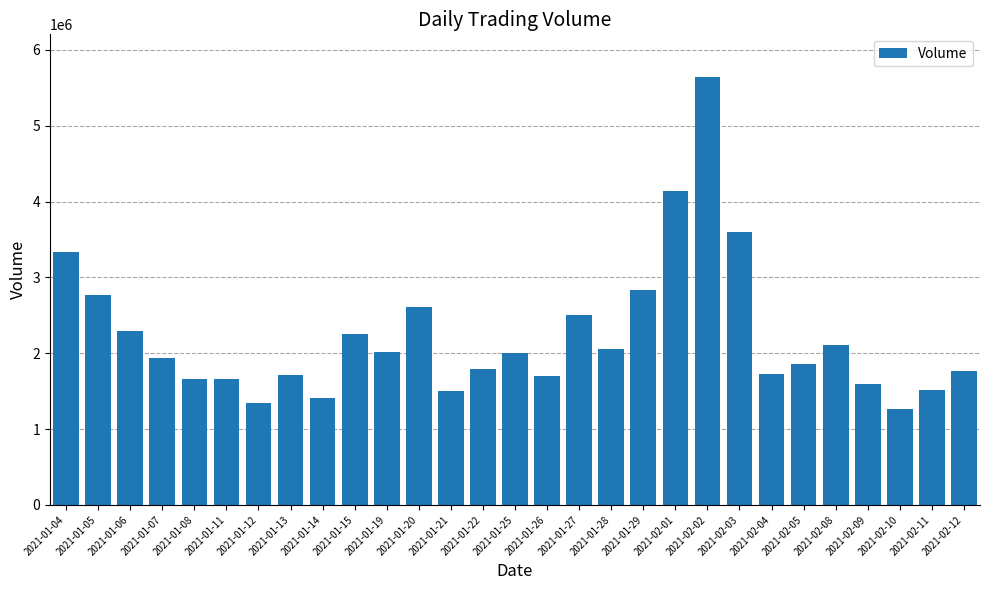

What position from the right is 2021-01-29?

11